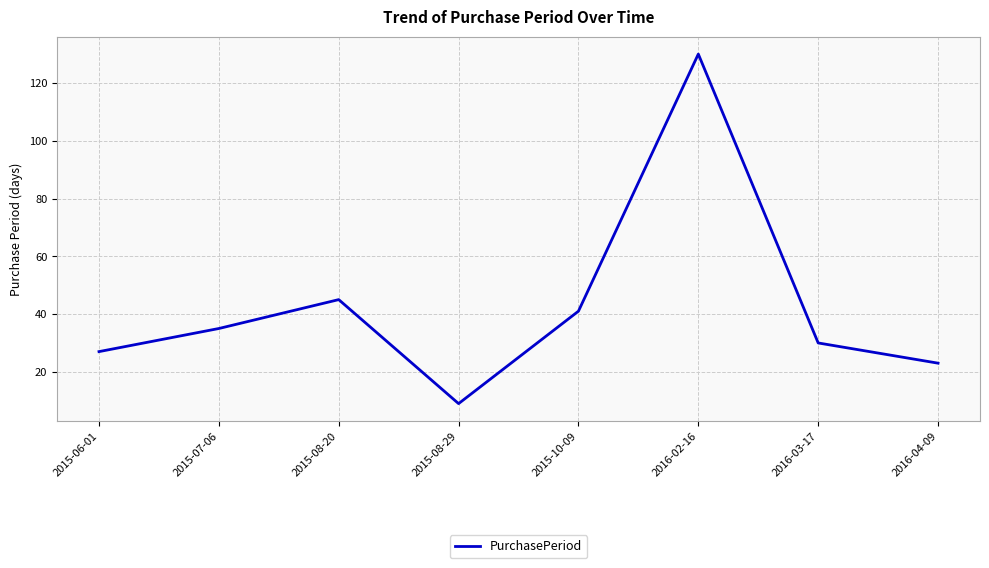

Approximately how many times larger is the value at 2015-08-20 compared to 2016-02-16?

0.3